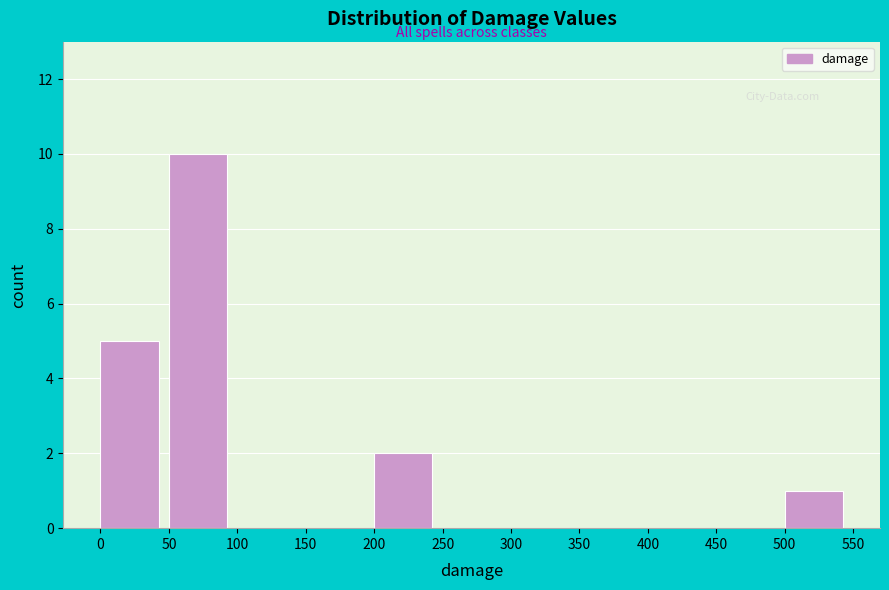

Reading left to right, transcribe this chart: for each bar, give the range it covers on the x-axis and its height. The values are not printed on the chart, so give them approximately, as read against the axis.

0 to 50: 5
50 to 100: 10
100 to 150: 0
150 to 200: 0
200 to 250: 2
250 to 300: 0
300 to 350: 0
350 to 400: 0
400 to 450: 0
450 to 500: 0
500 to 550: 1